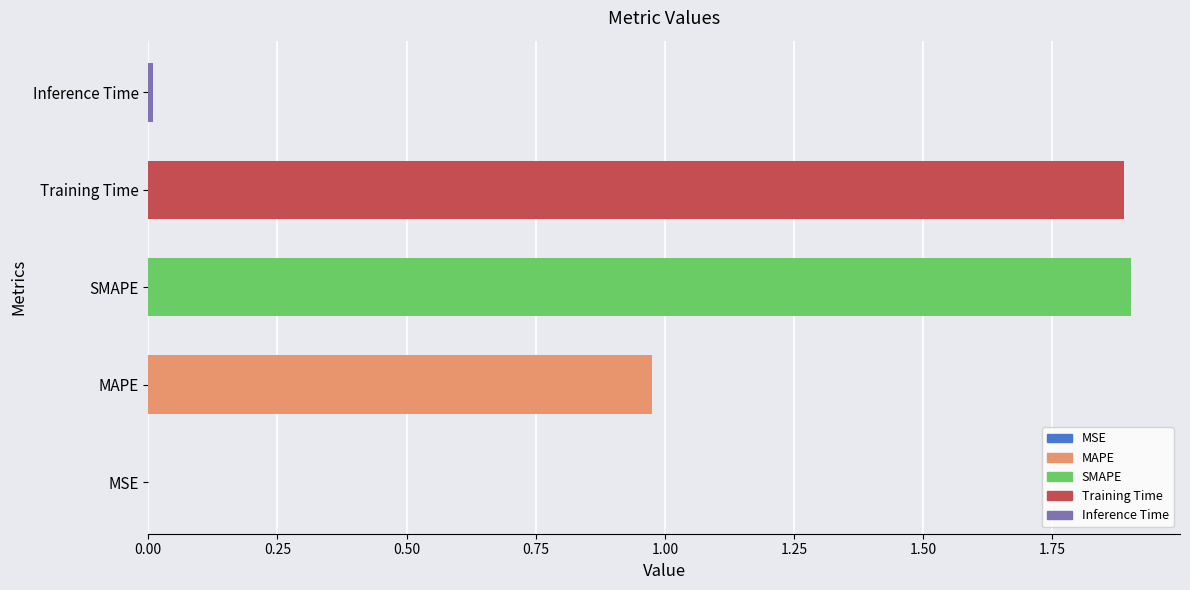

Are the bars grouped side by side (vs. stacked)?

No